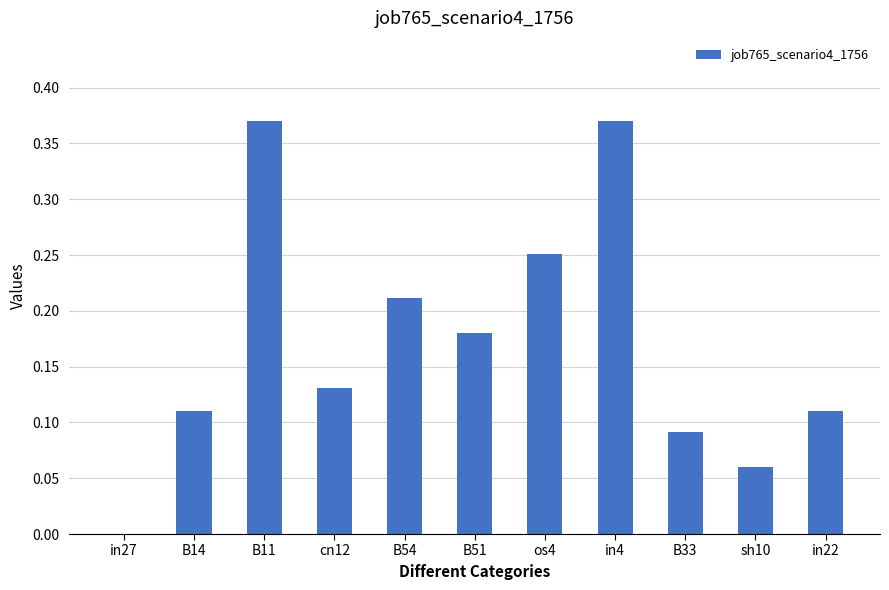

Which has a higher value, cn12 or in27?

cn12